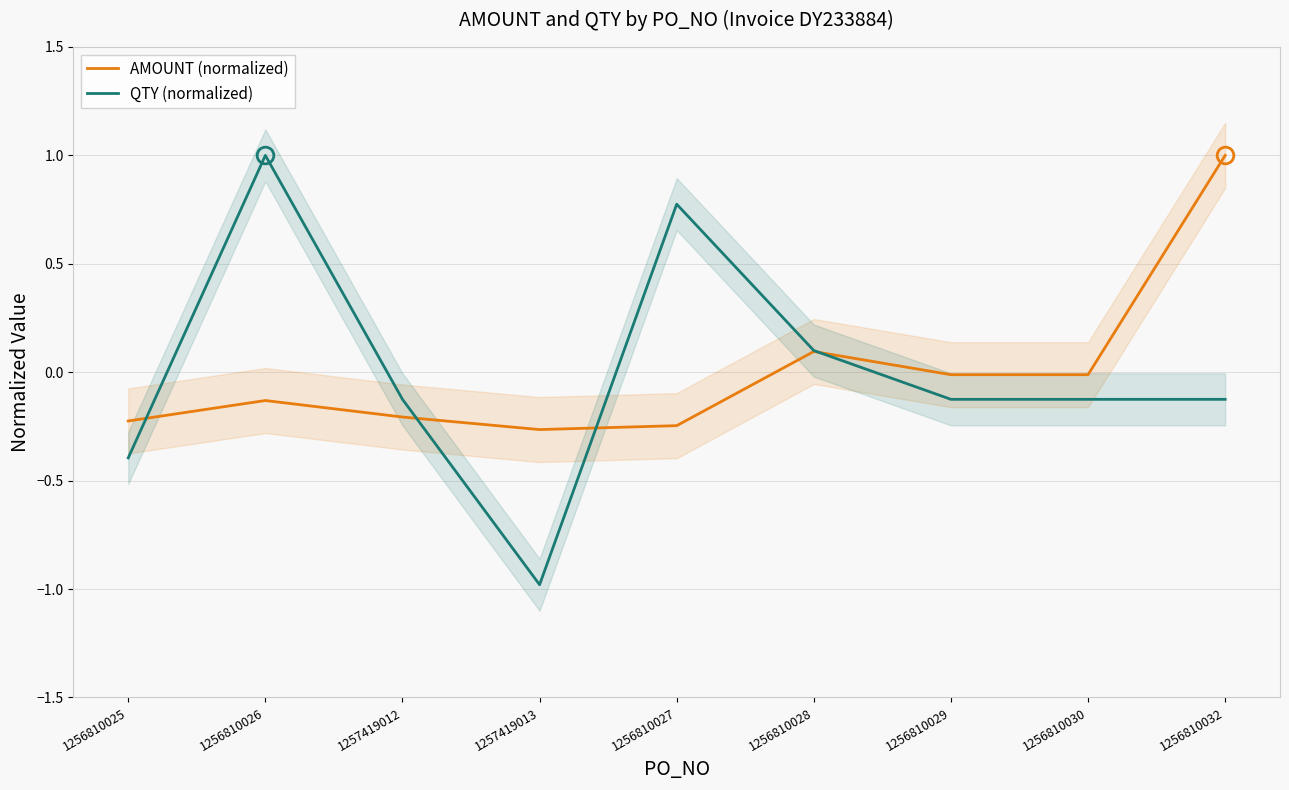

List the labels in order of AMOUNT (normalized) value, largest first.

1256810032, 1256810028, 1256810029, 1256810030, 1256810026, 1257419012, 1256810025, 1256810027, 1257419013